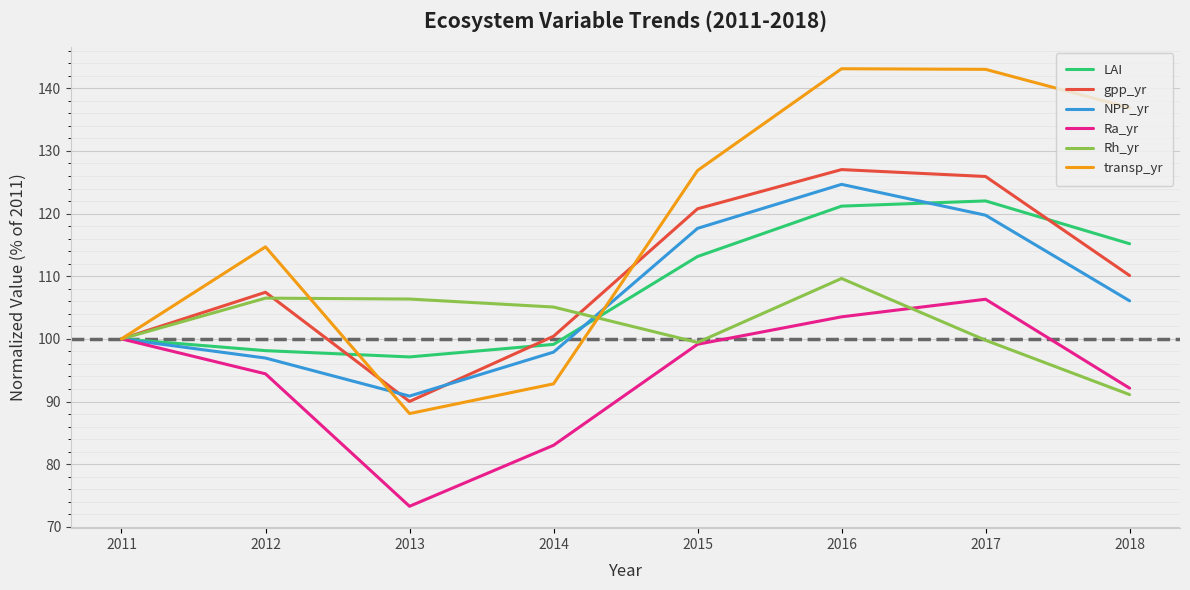

At which label does Rh_yr reach its minimum?

2018